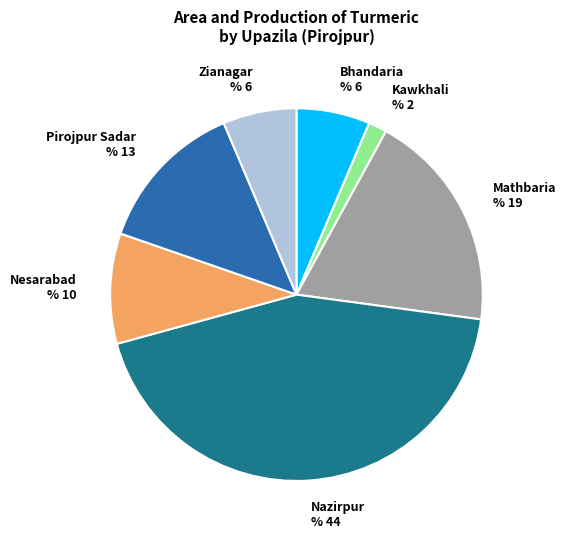

Does Kawkhali represent more than half of the total?

No